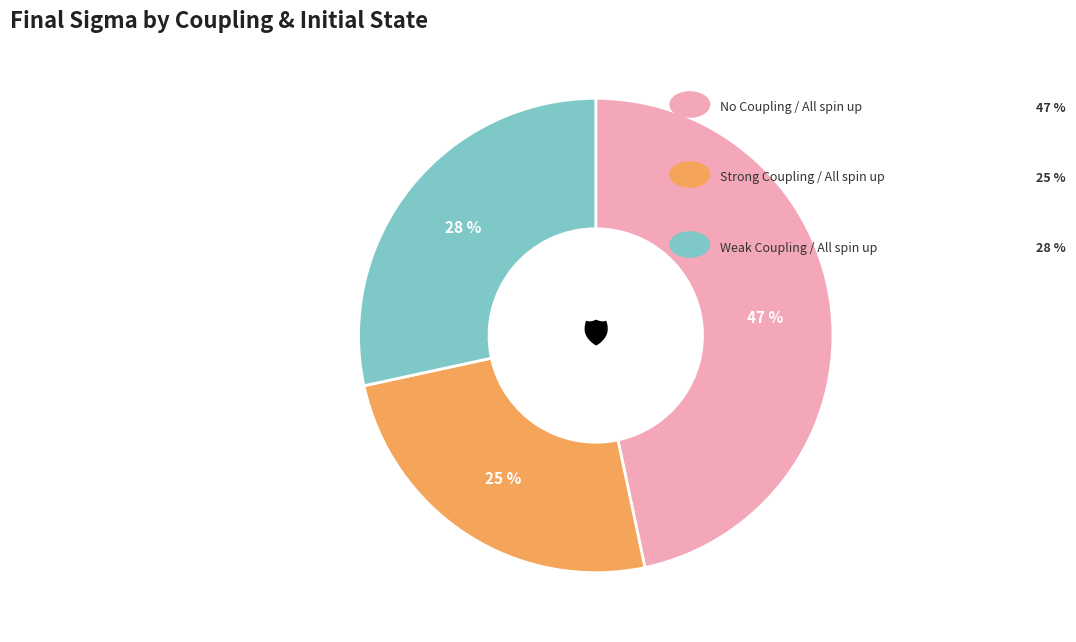

Does any single category account for the majority?

No